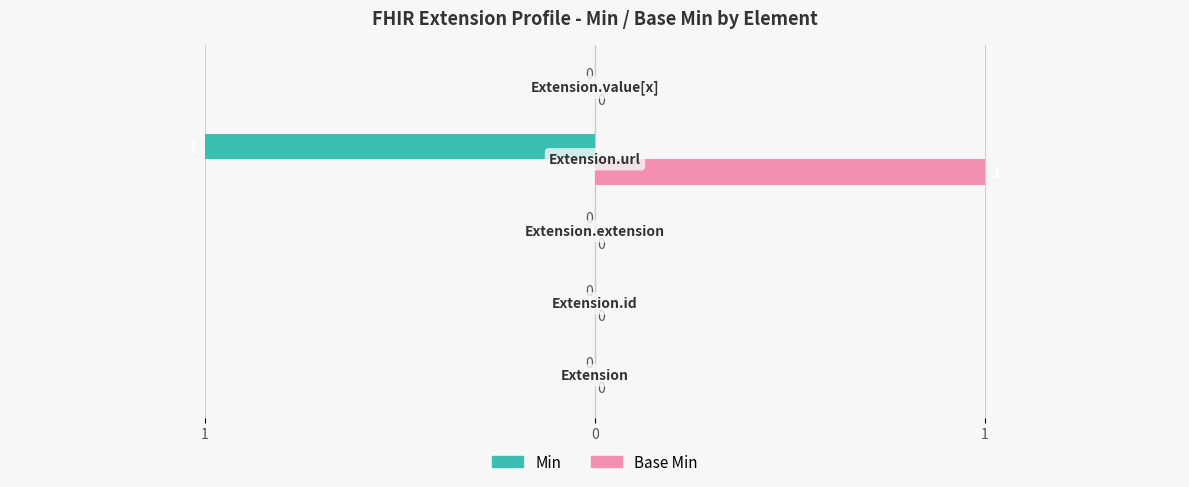

What is the maximum value for Base Min?

1